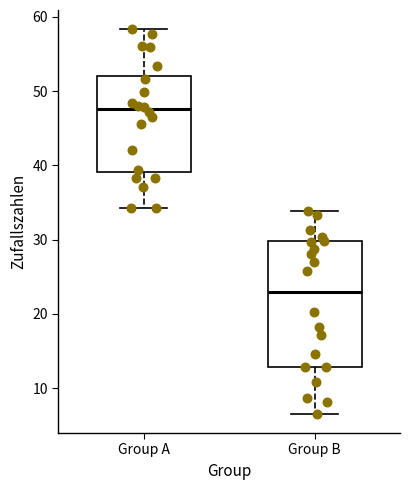

Which box has the lowest median line?

Group B